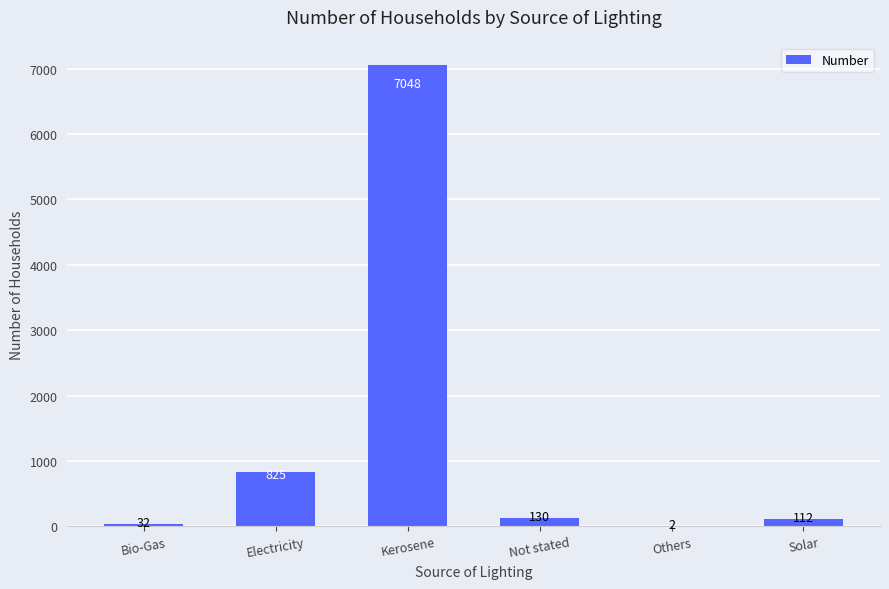

What is the approximate value at Kerosene, to the nearest 50?

7050